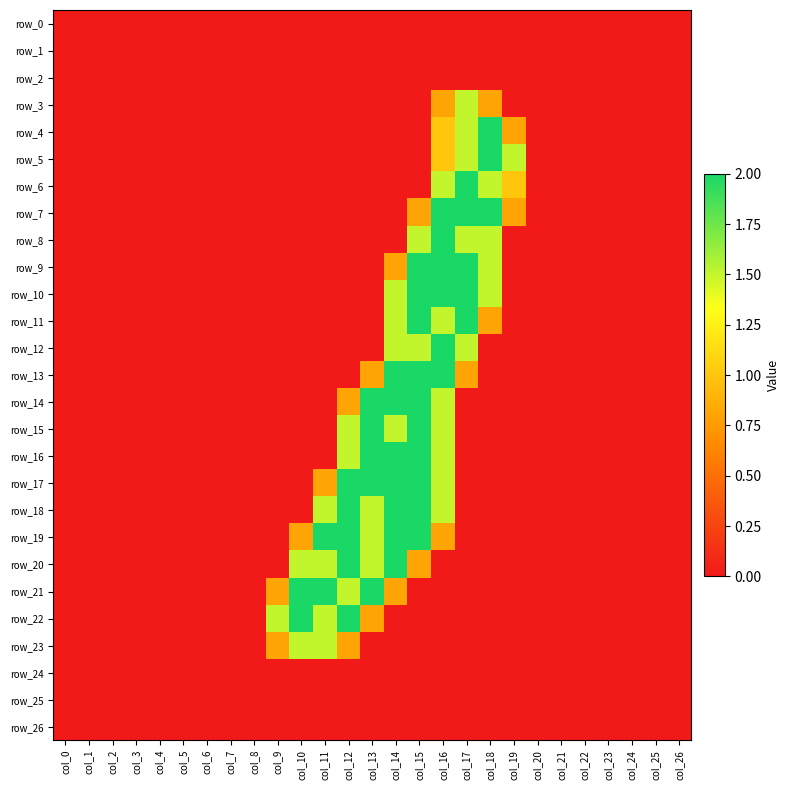

The value of row_3 at col_9 is 0.8. True or false?

False